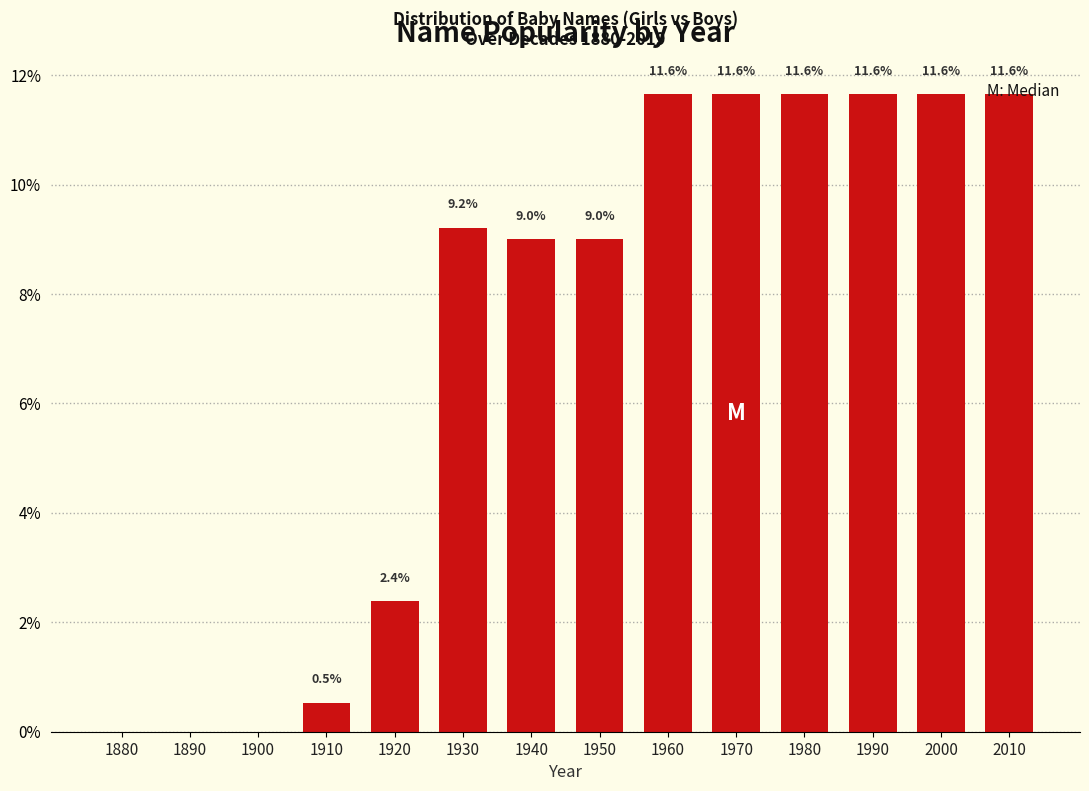

At which label is the value closest to 5?

1920